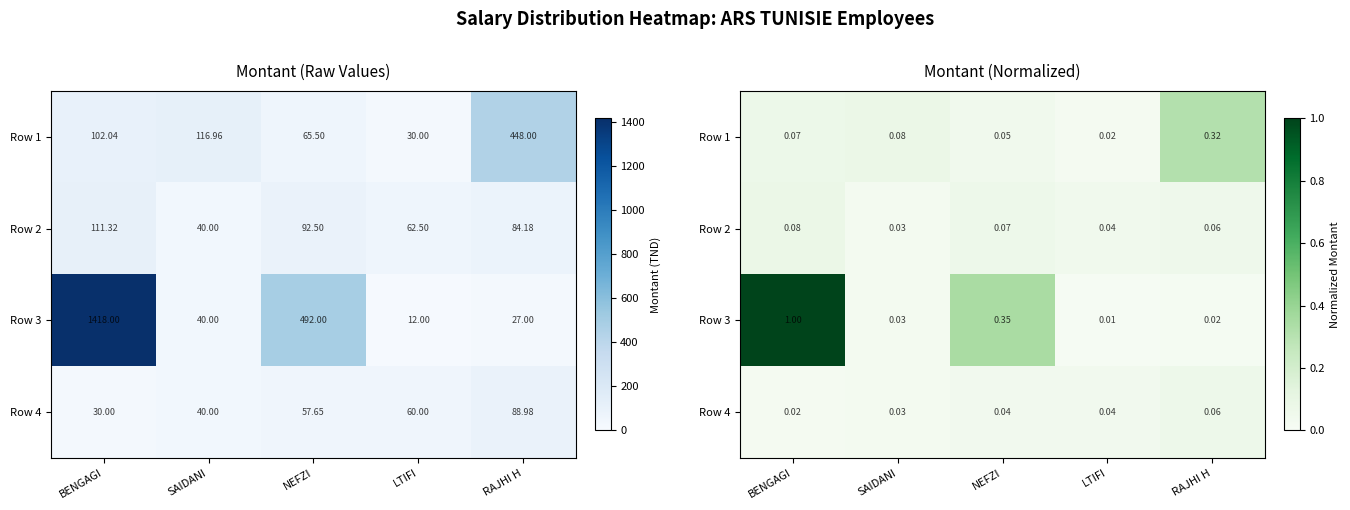

Which series changed the most between SAIDANI and LTIFI?

Row 1